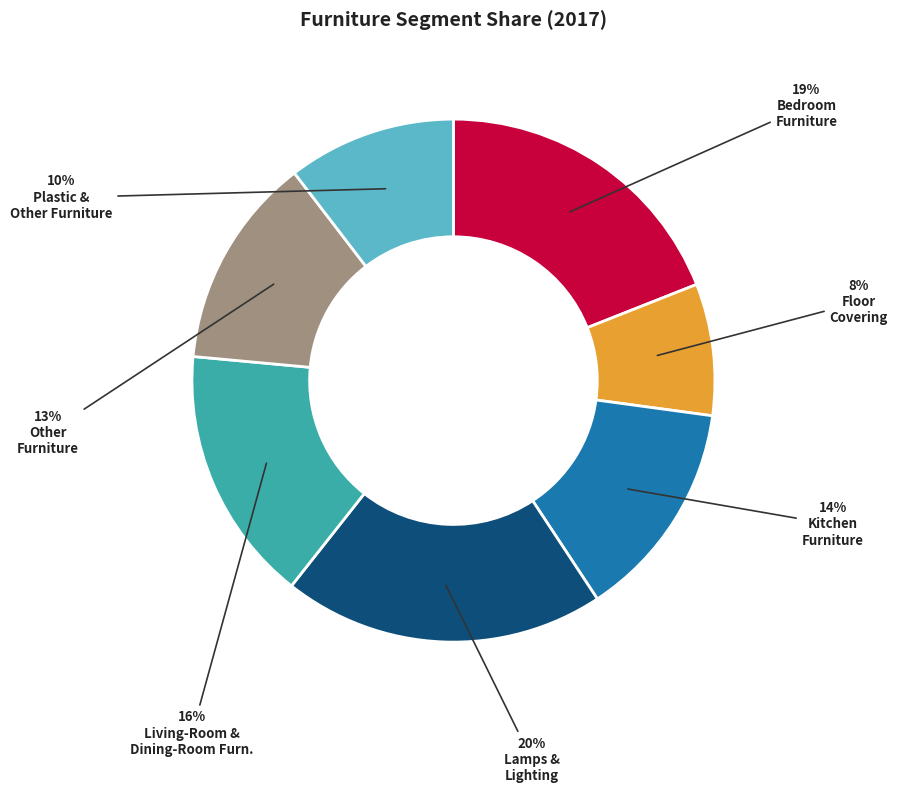

To the nearest percent, what is the difference between the largest and smallest slice percentages?

12%